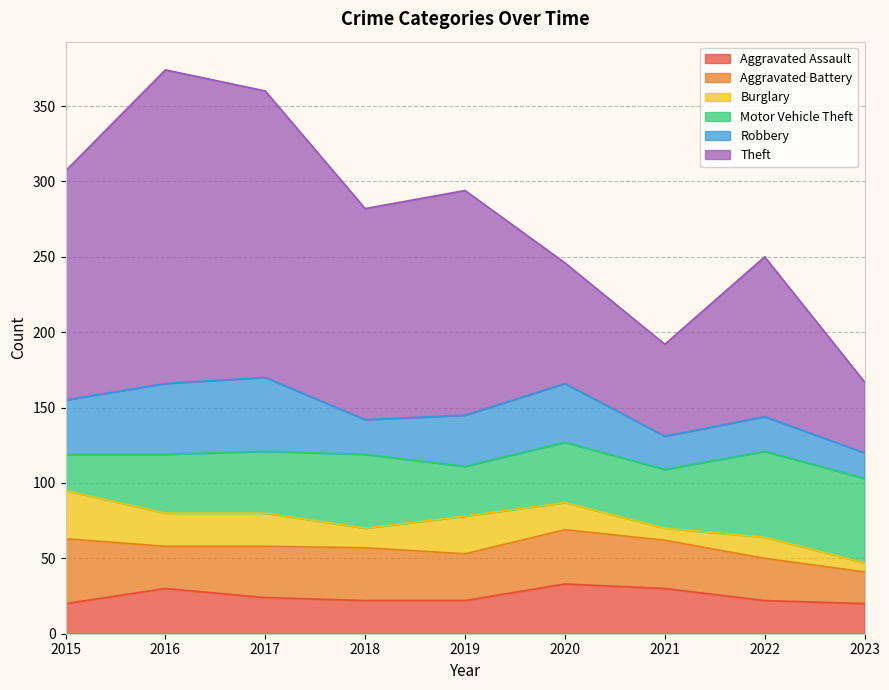

Where is the first local maximum for Aggravated Assault?

2016